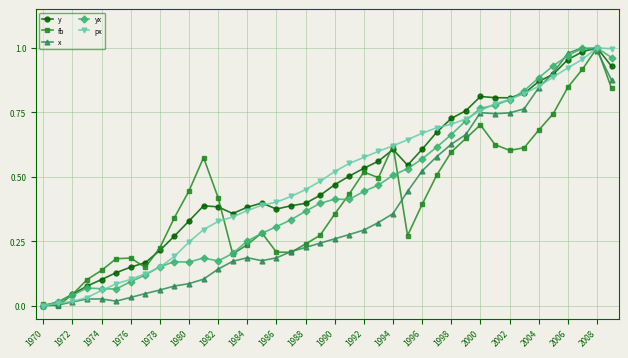

At which category is the sum across all series the highest?

2008